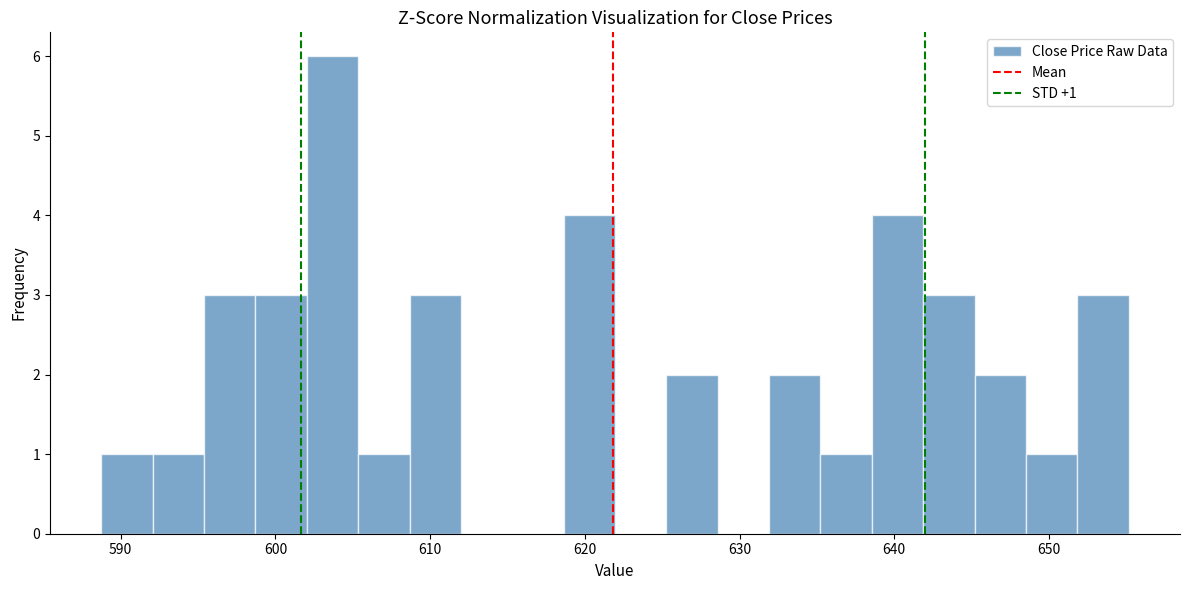

Around what value on the x-axis is the tallest bar? Give the approximate position of its centre, as read against the axis.

604